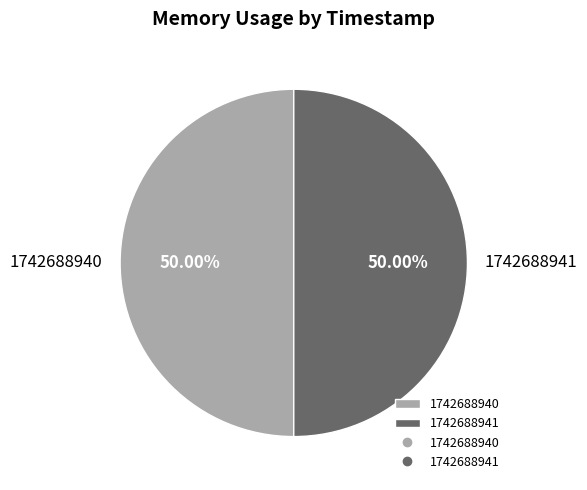

Is the sum of 1742688941 and 1742688940 greater than half?

Yes